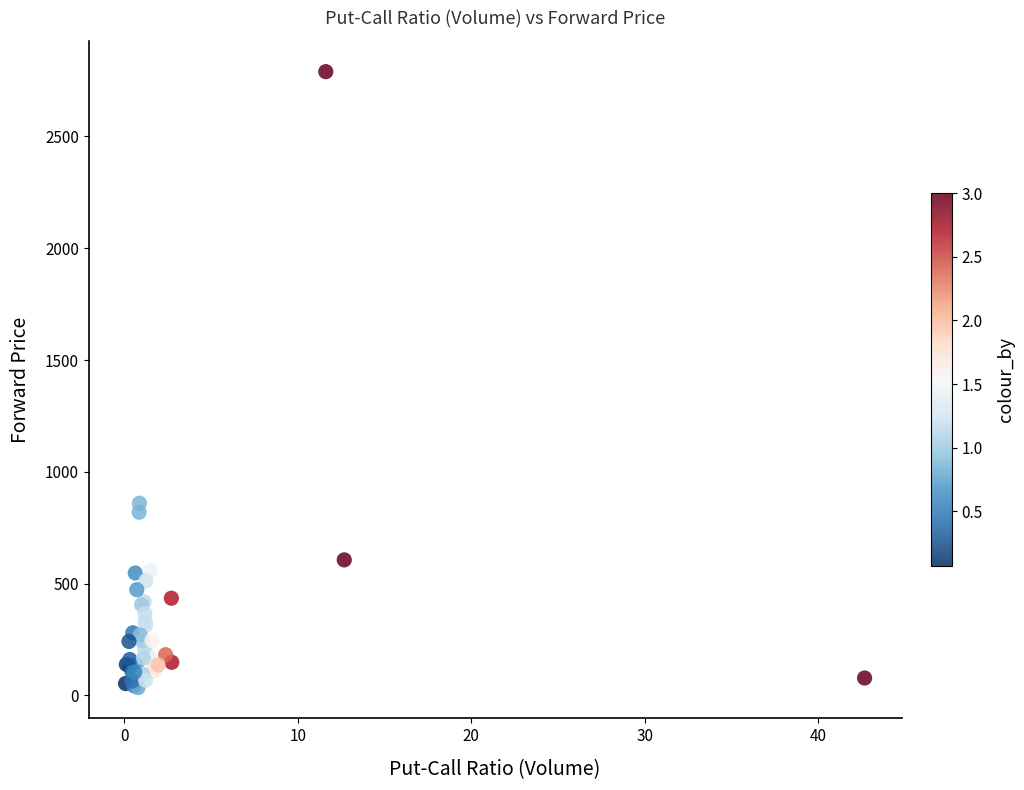

What Y value in the scatter plot is closest to 1412?

859.9